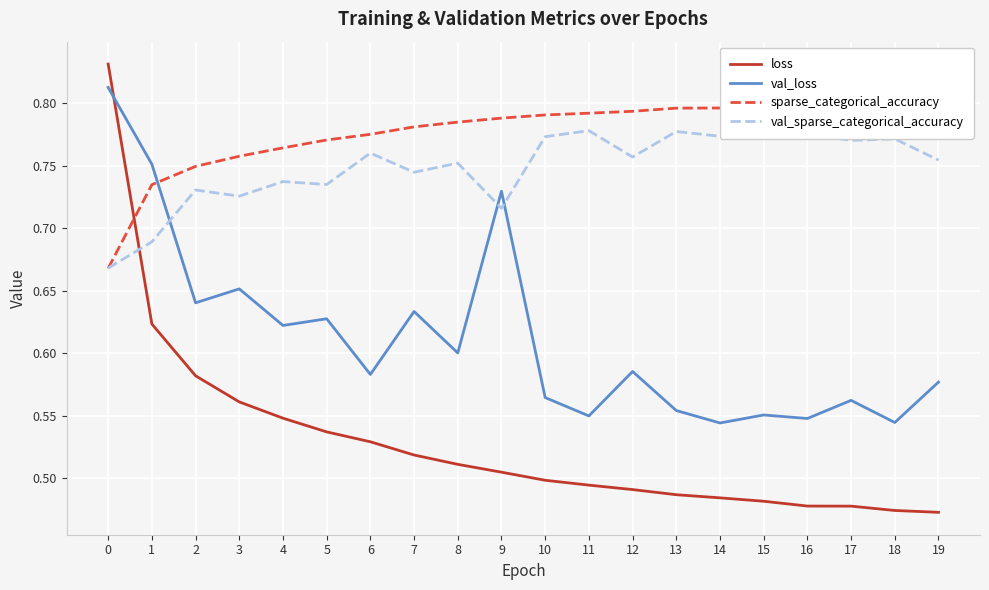

What is the value of the loss point at the 17th from the left?

0.5